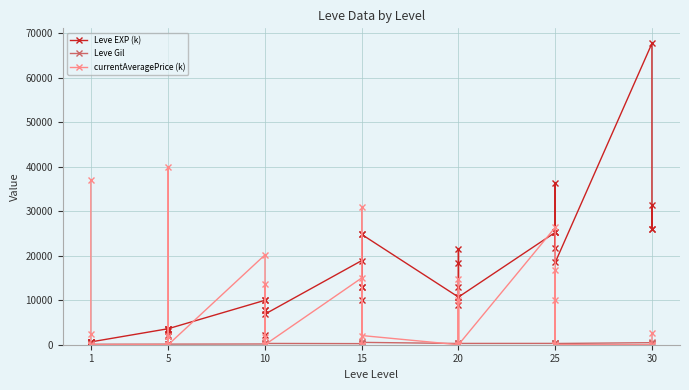

What are all the series names shown in the legend?

Leve EXP (k), Leve Gil, currentAveragePrice (k)